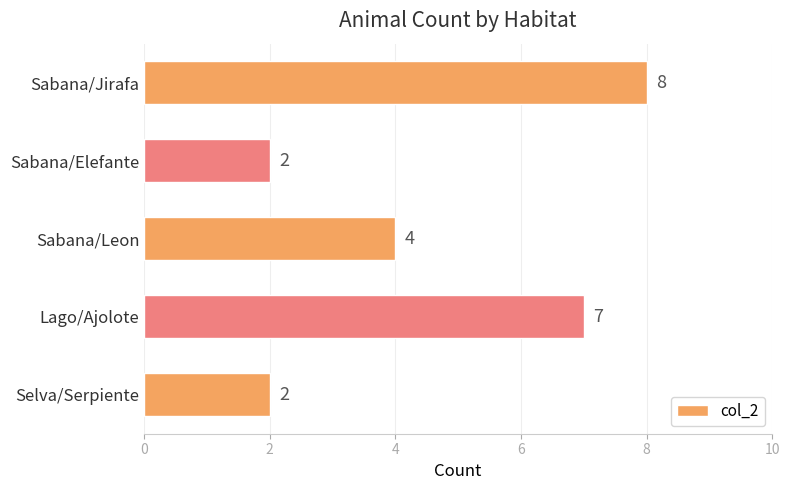

The chart shows a value of 2 at Selva/Serpiente. True or false?

True